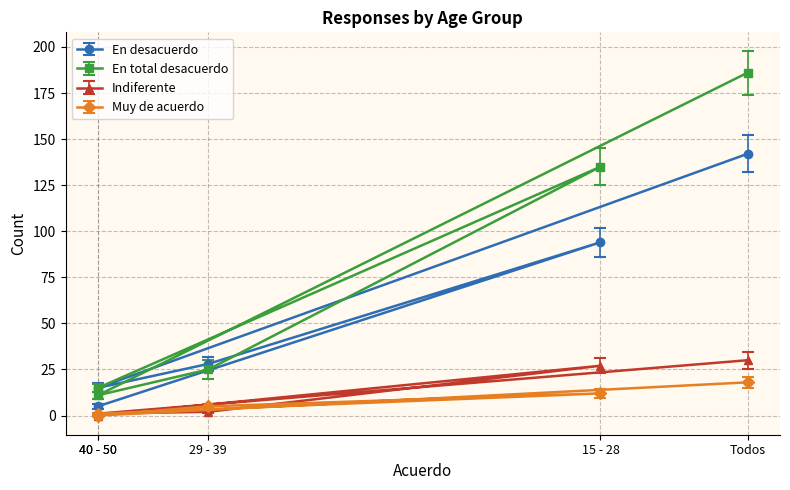

What is the greatest value displayed?

186